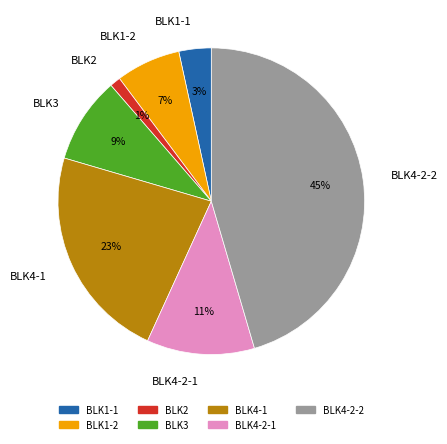

Between BLK4-2-1 and BLK4-1, which is larger?

BLK4-1